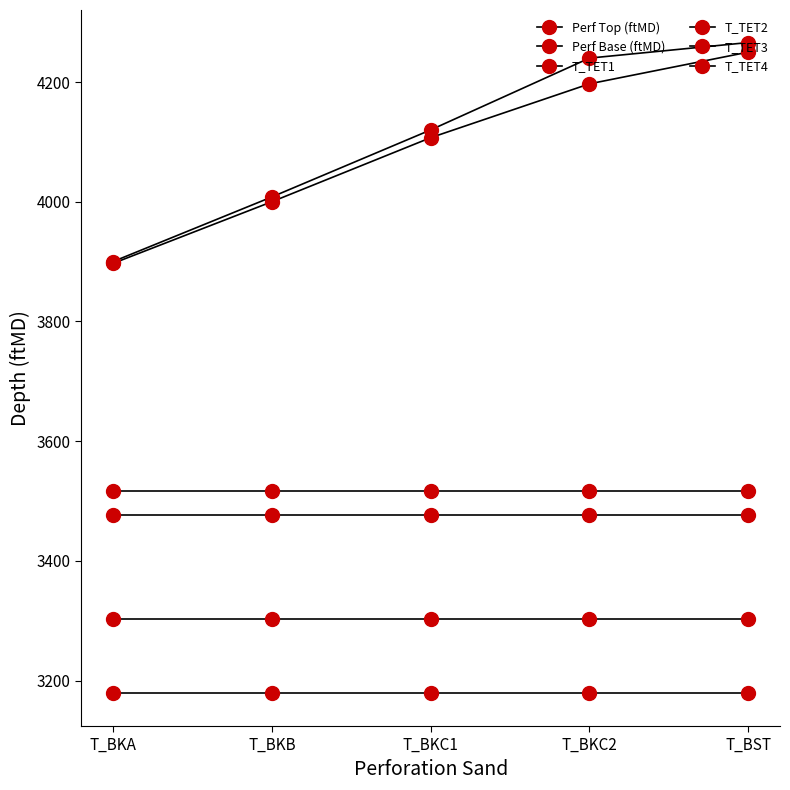

How many lines are shown in the chart?

6